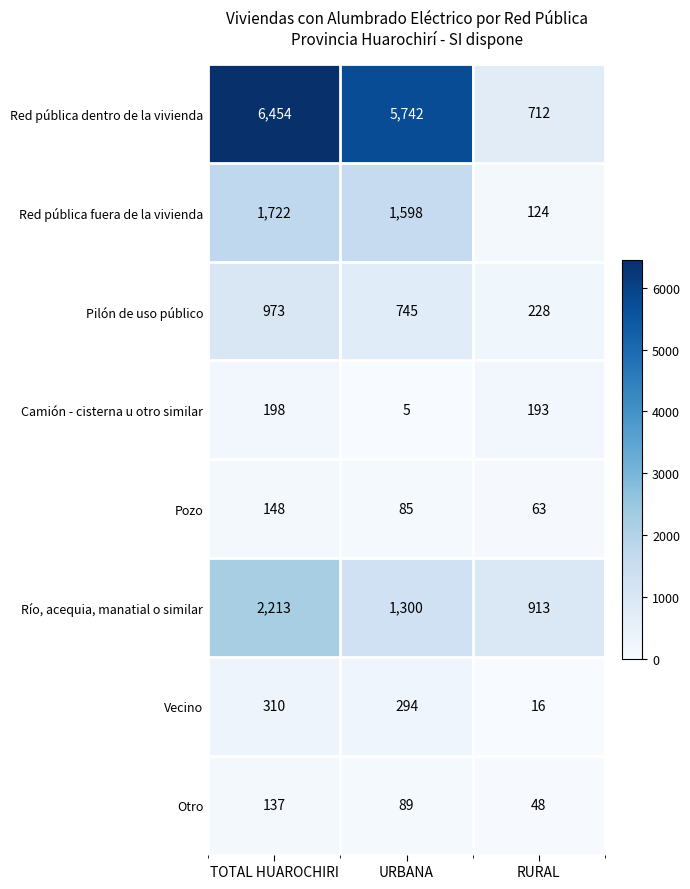

At which category is the sum across all series the highest?

TOTAL HUAROCHIRI